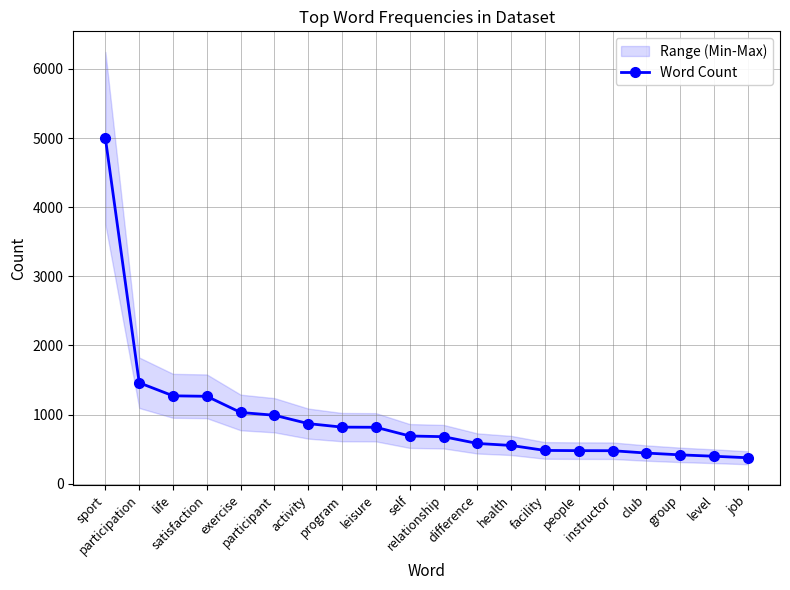

How many lines are shown in the chart?

1